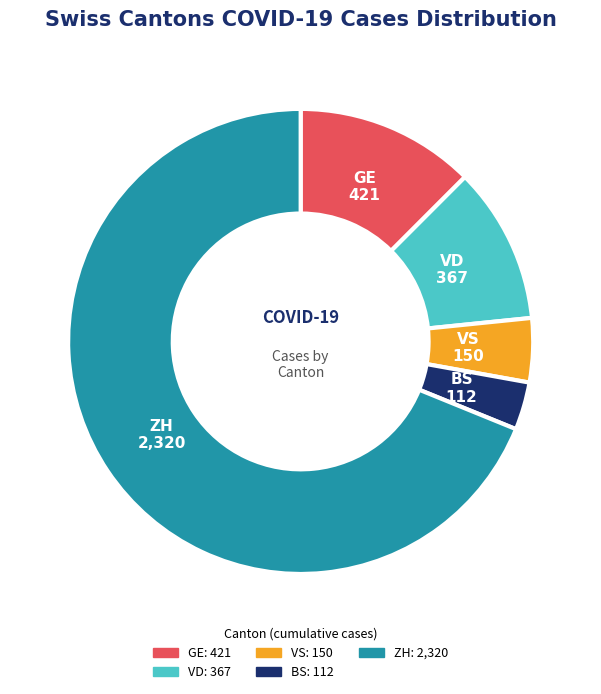

Is it true that VD is 1% of the pie?

False